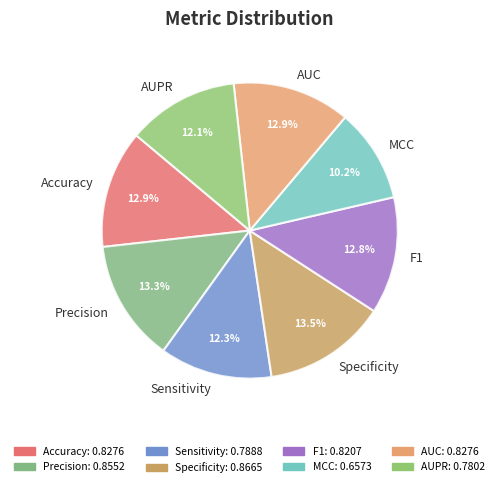

Is it true that Accuracy is 4% of the pie?

False